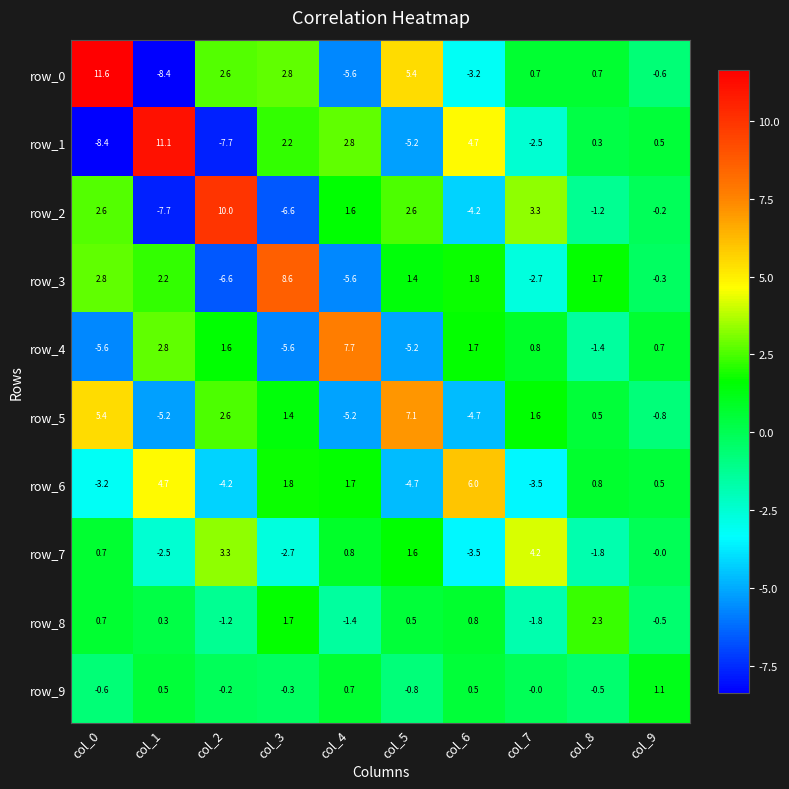

What is the sum of the row_1 values at col_3 and col_6?

6.9